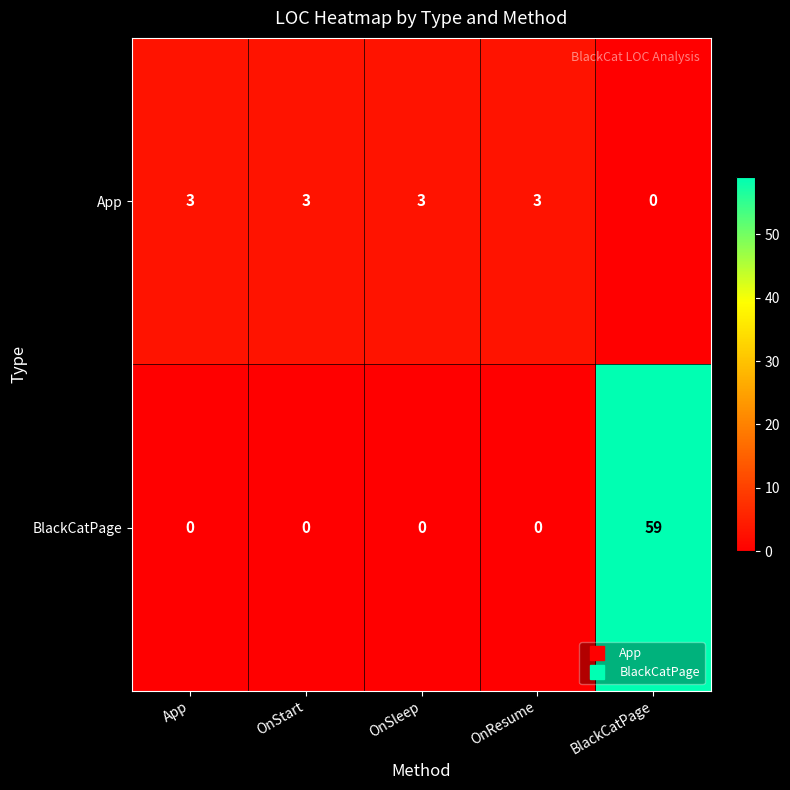

Read the App value at OnSleep.

3